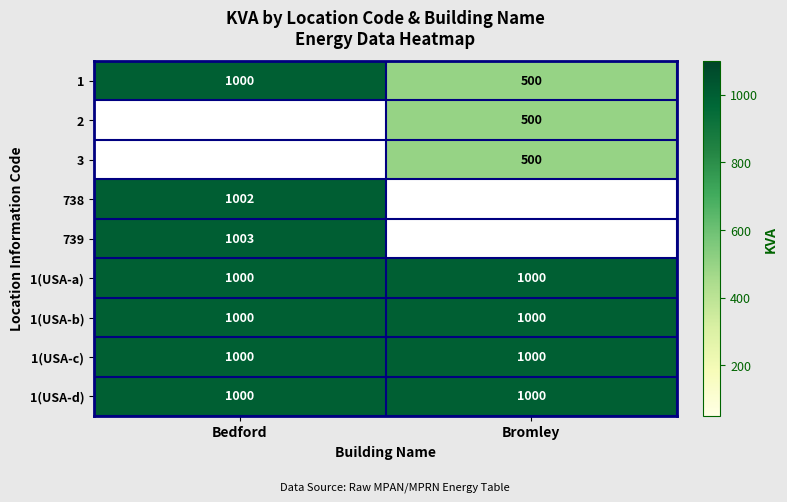

What is the difference between the maximum and minimum values in the 1 series?

500